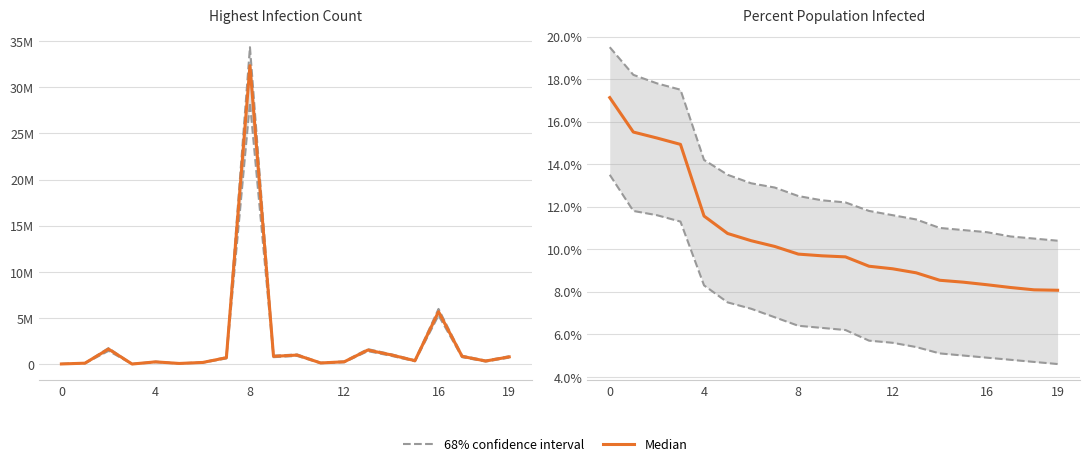

How many data points are above 9?

13